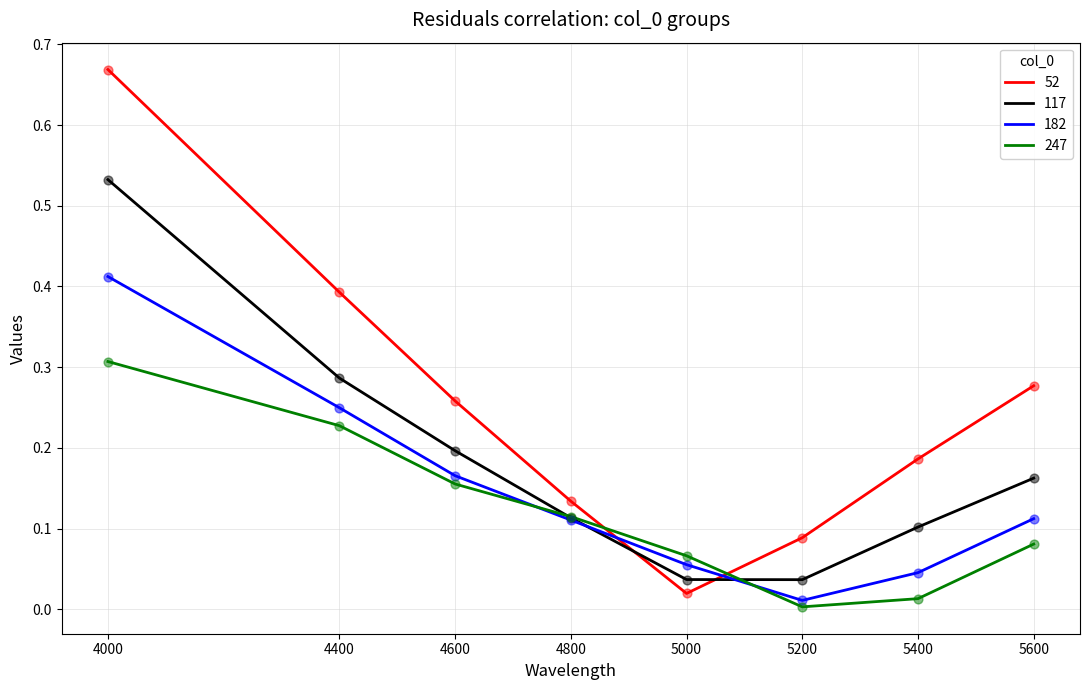

At which category is the sum across all series the highest?

4000